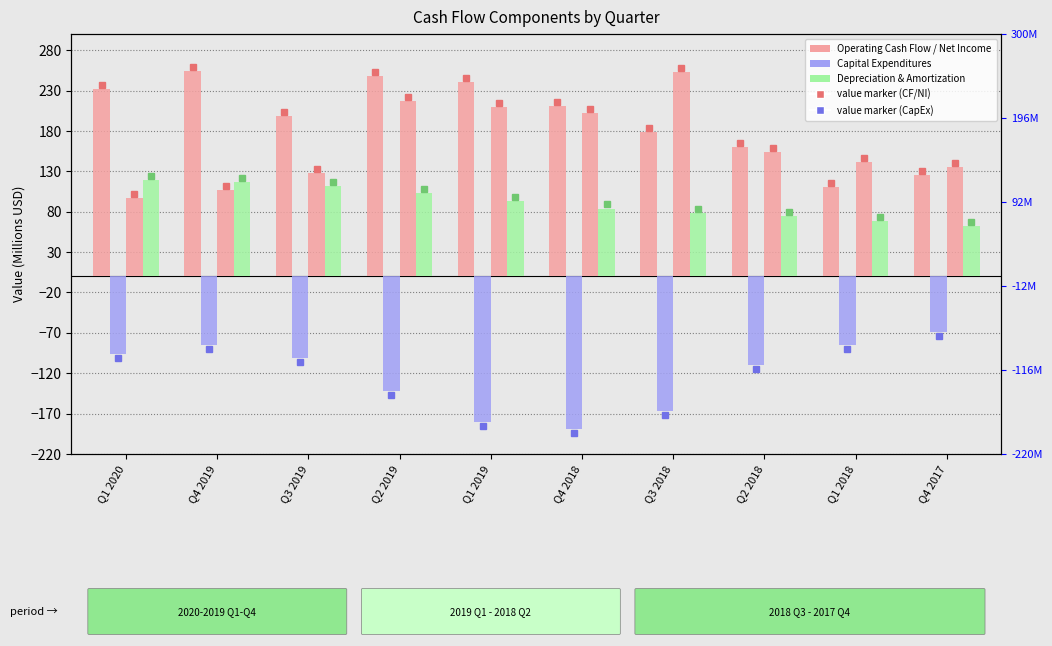

Reading right to left, transcribe all the data shown in this chart.

Operating Cash Flow: Q4 2017=125.2	Q1 2018=110.7	Q2 2018=159.7	Q3 2018=178.9	Q4 2018=210.8	Q1 2019=241.1	Q2 2019=248.5	Q3 2019=198.8	Q4 2019=254.5	Q1 2020=231.7
Capital expenditures: Q4 2017=-69.2	Q1 2018=-85.4	Q2 2018=-110.0	Q3 2018=-167.1	Q4 2018=-188.8	Q1 2019=-180.4	Q2 2019=-141.8	Q3 2019=-100.5	Q4 2019=-84.8	Q1 2020=-96.5
Net Income: Q4 2017=135.2	Q1 2018=141.0	Q2 2018=153.5	Q3 2018=252.8	Q4 2018=201.7	Q1 2019=209.5	Q2 2019=216.6	Q3 2019=128.1	Q4 2019=107.2	Q1 2020=96.5
Depreciation & Amortization: Q4 2017=62.2	Q1 2018=68.2	Q2 2018=75.1	Q3 2018=77.8	Q4 2018=83.9	Q1 2019=93.7	Q2 2019=102.7	Q3 2019=111.4	Q4 2019=116.9	Q1 2020=119.1